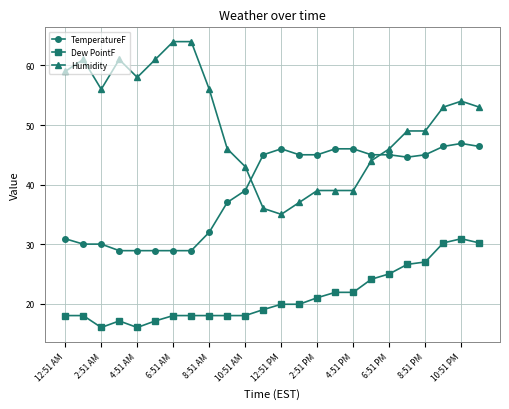

What is the sum of all Dew PointF values?

509.8